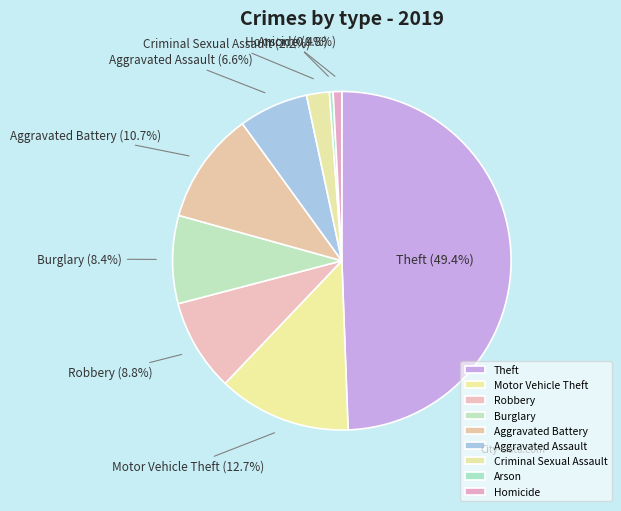

How many slices are in this pie chart?

9